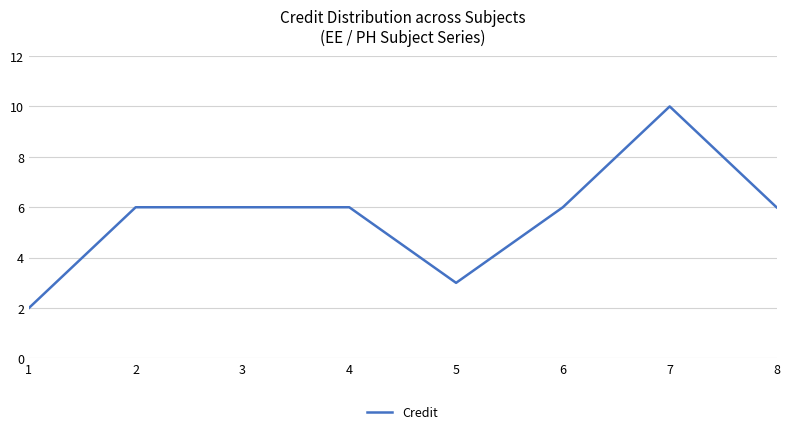

Count the number of categories in the chart.

8